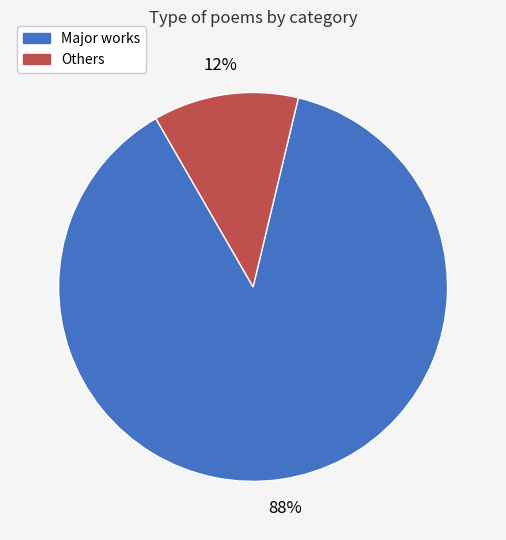

To the nearest percent, what is the average slice percentage?

50%